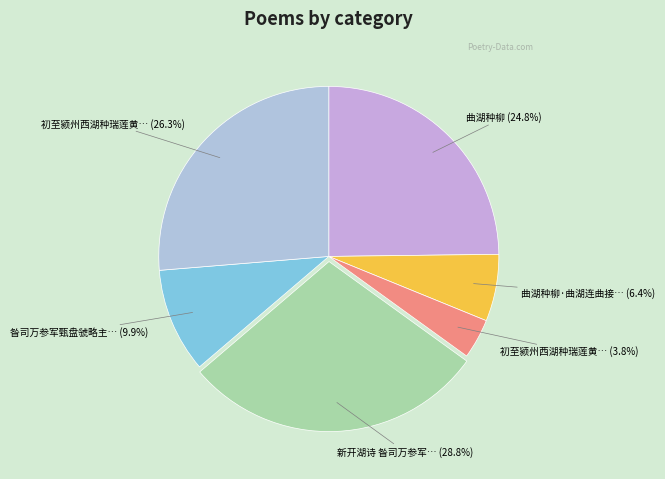

Count the number of slices in the pie.

6